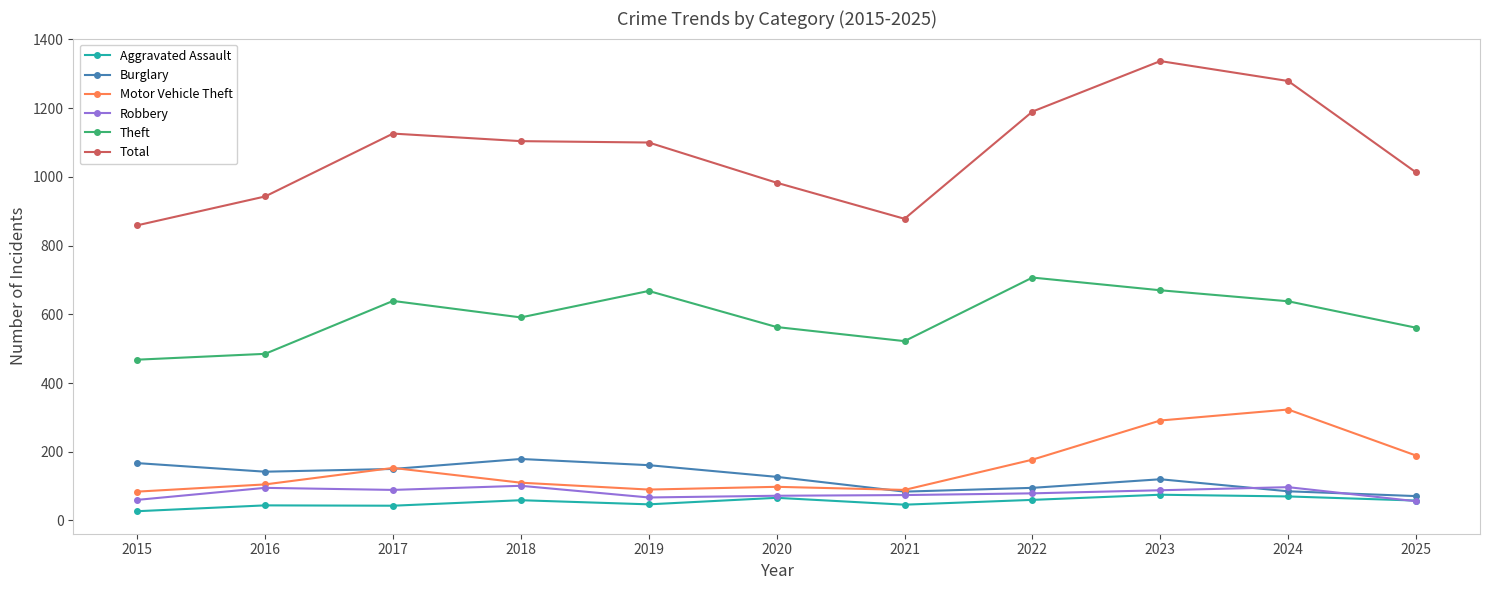

True or false: Robbery has more than 1 interior local peaks.

True